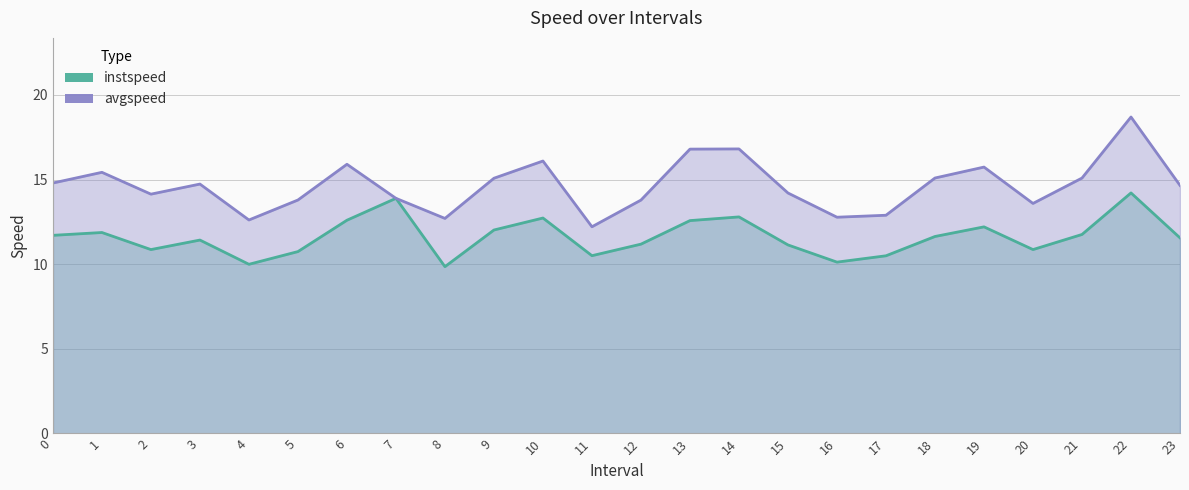

Reading left to right, extract all data points from this chart.

instspeed: 0=11.7	1=11.9	2=10.9	3=11.4	4=10.0	5=10.7	6=12.6	7=13.9	8=9.9	9=12.0	10=12.7	11=10.5	12=11.2	13=12.6	14=12.8	15=11.1	16=10.1	17=10.5	18=11.6	19=12.2	20=10.9	21=11.8	22=14.2	23=11.6
avgspeed: 0=14.8	1=15.4	2=14.1	3=14.7	4=12.6	5=13.8	6=15.9	7=13.9	8=12.7	9=15.1	10=16.1	11=12.2	12=13.8	13=16.8	14=16.8	15=14.2	16=12.8	17=12.9	18=15.1	19=15.7	20=13.6	21=15.1	22=18.7	23=14.7